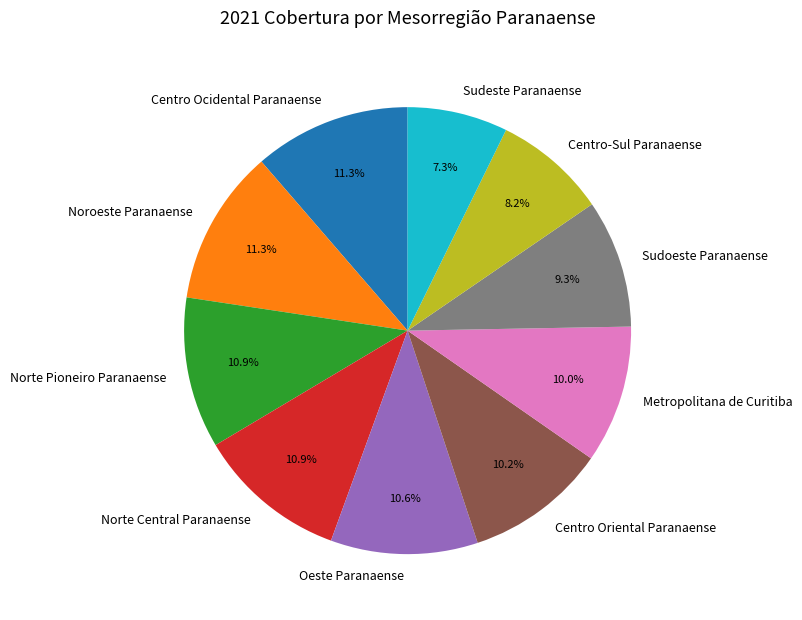

To the nearest percent, what is the difference between the largest and smallest slice percentages?

4%